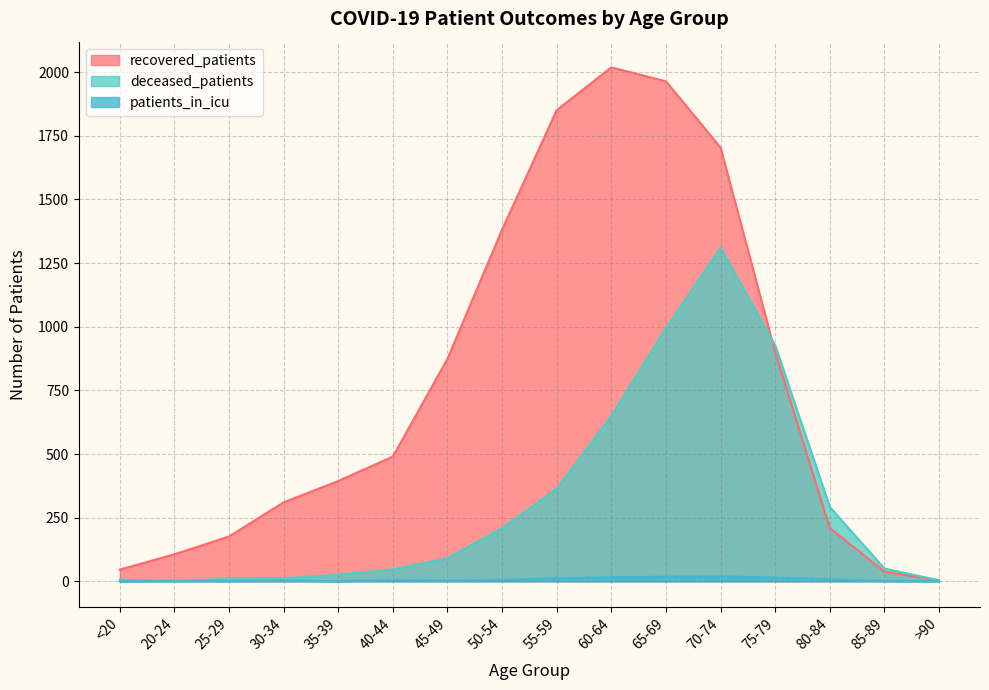

What is the label of the 7th point from the left?

45-49